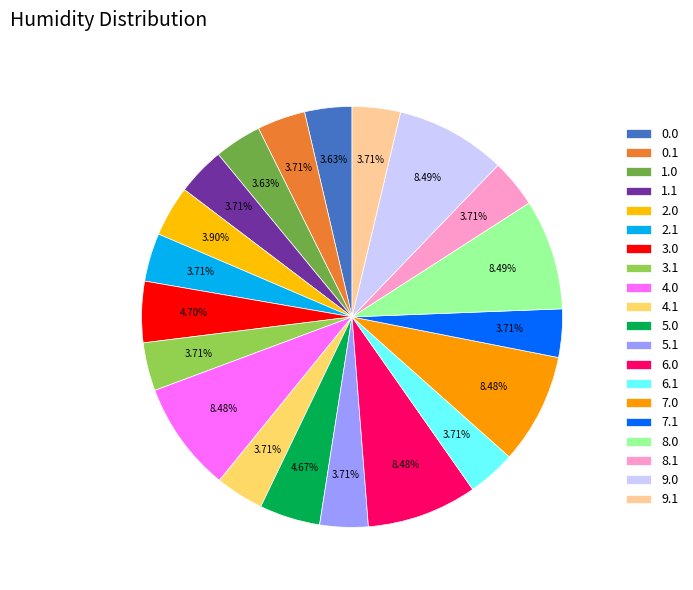

To the nearest percent, what is the combined percentage of 8.0 and 7.0?

17%